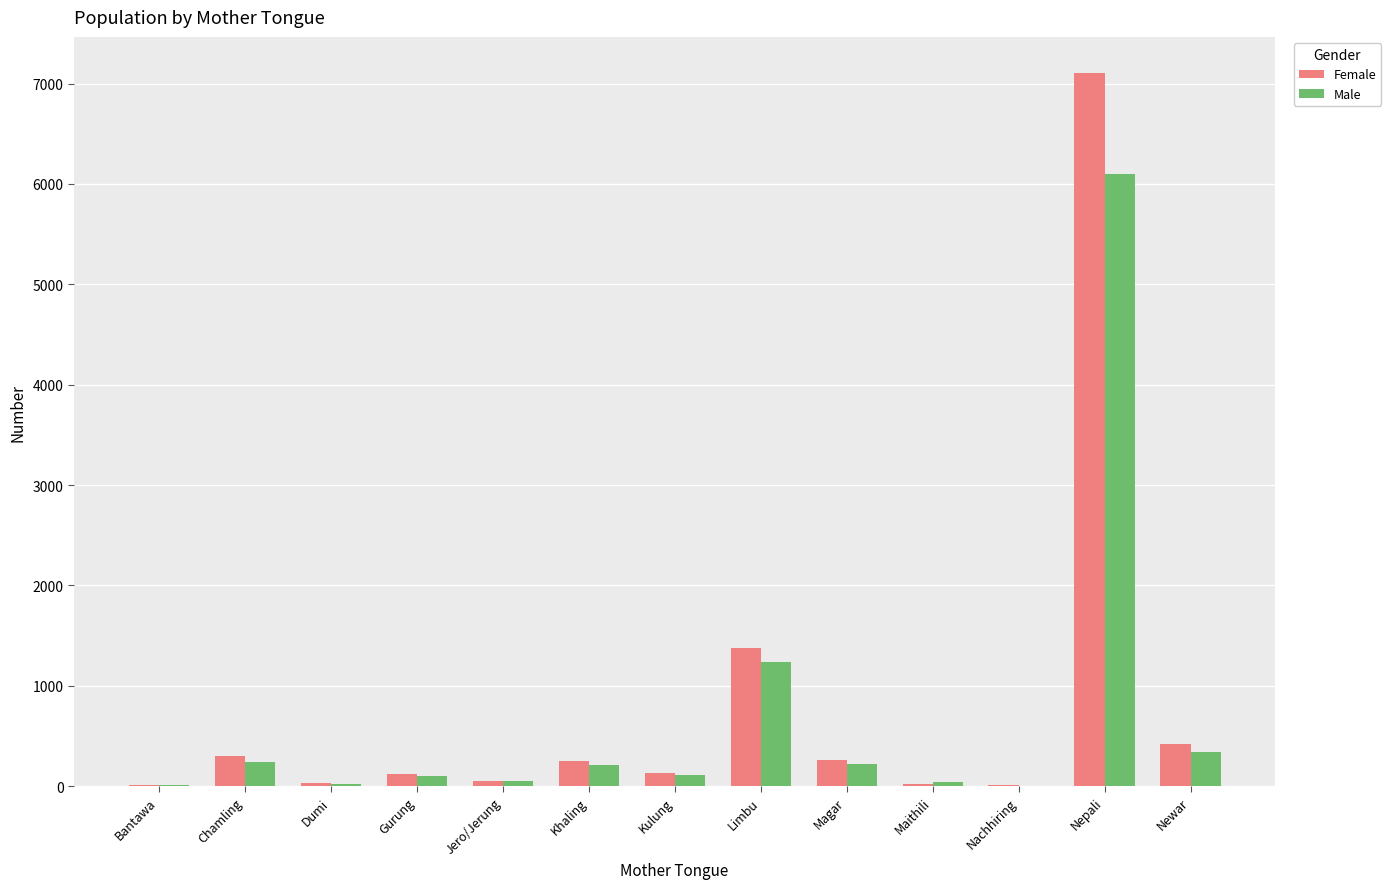

Which category has the highest value across all series?

Nepali